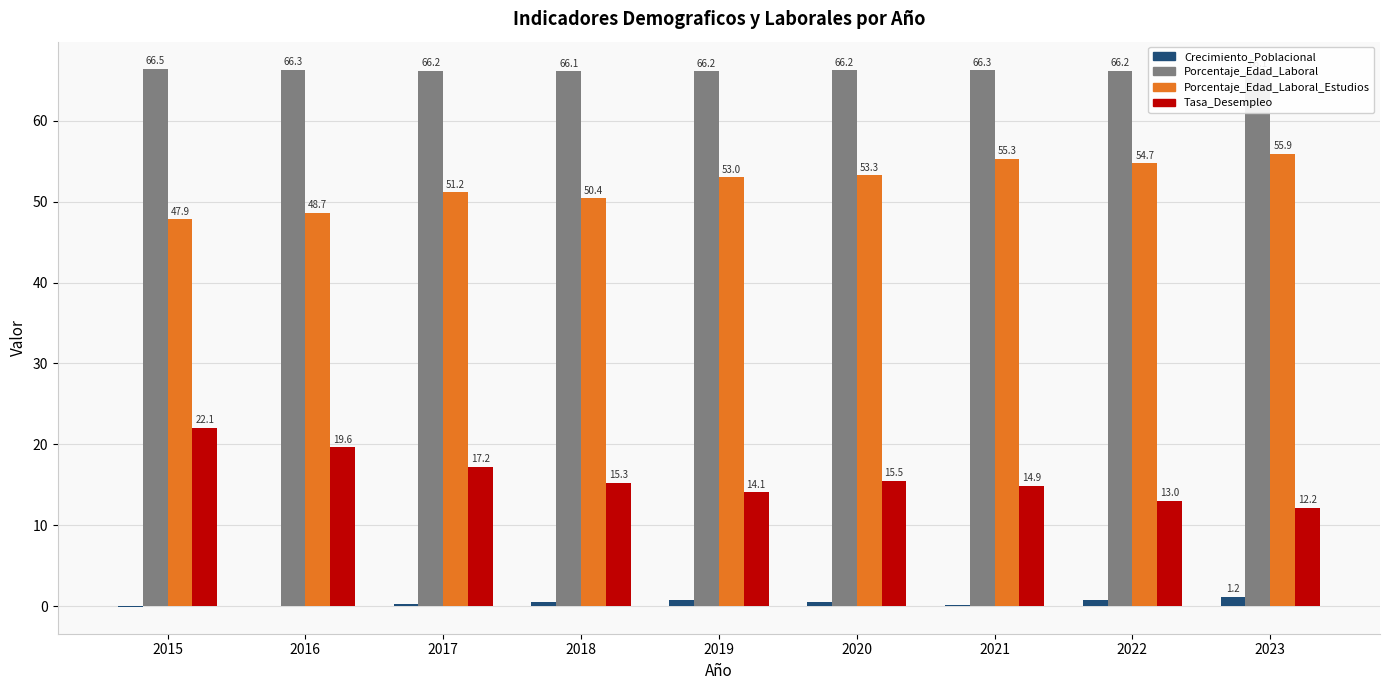

How many categories are shown in the chart?

9